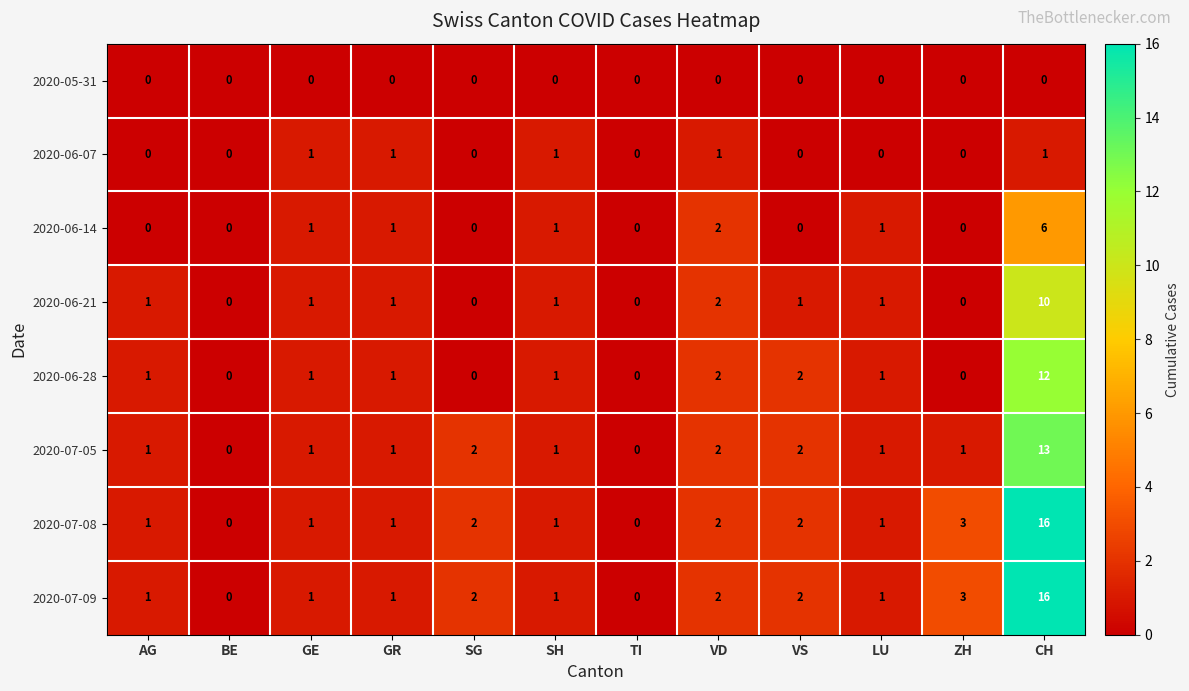

What is the sum of all 2020-07-09 values?

30